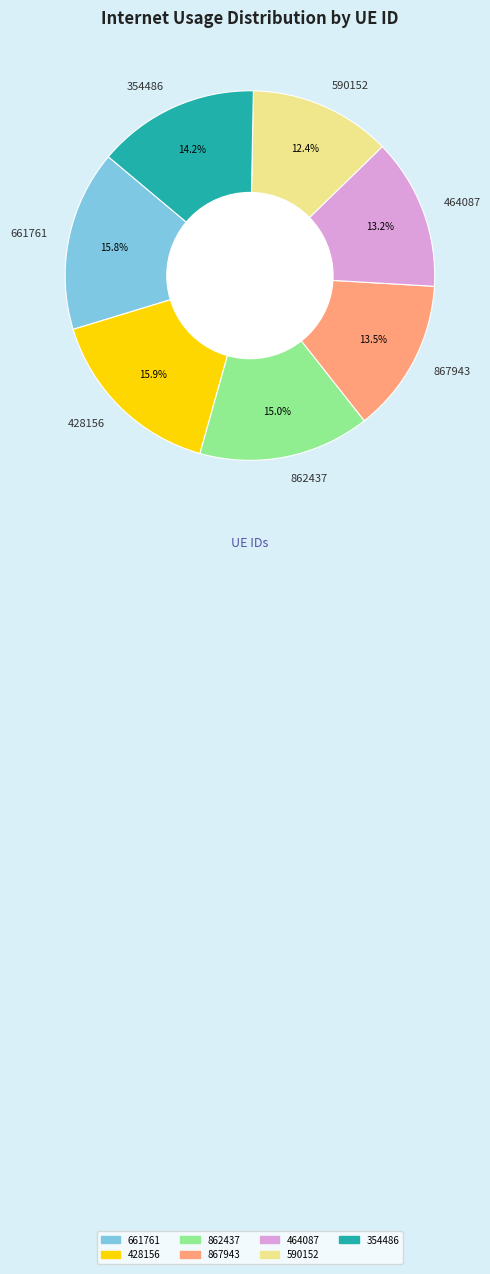

Is there a majority slice in this chart?

No